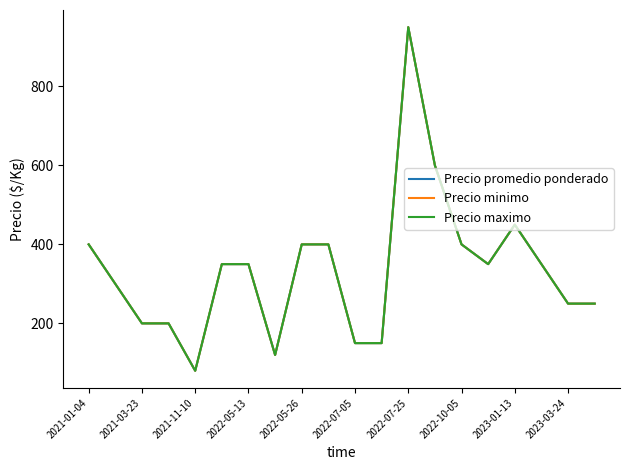

What is the smallest value displayed?

80